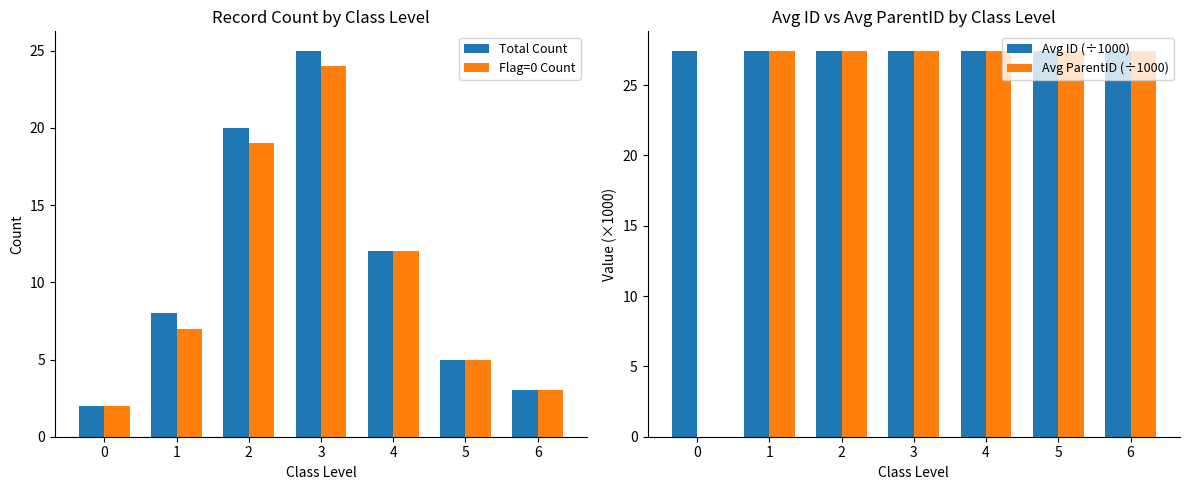

Are the bars grouped side by side (vs. stacked)?

Yes